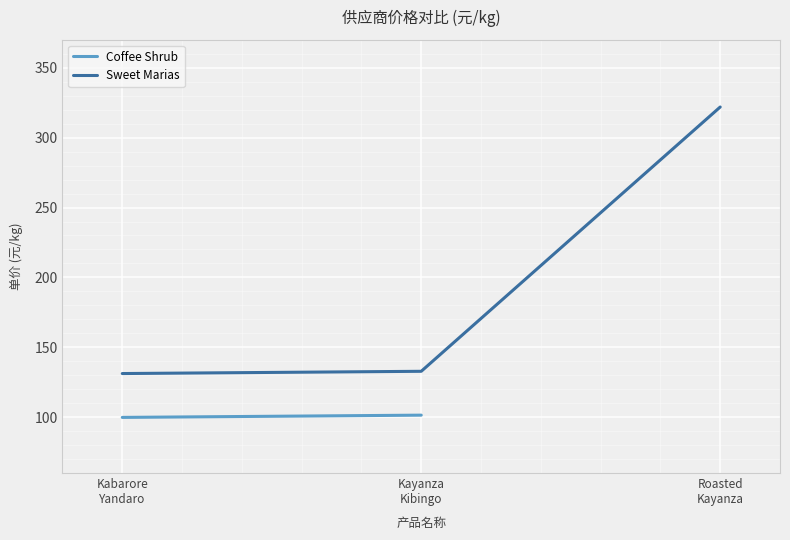

What is the change in value from Kabarore
Yandaro to Kayanza
Kibingo?

+1.6